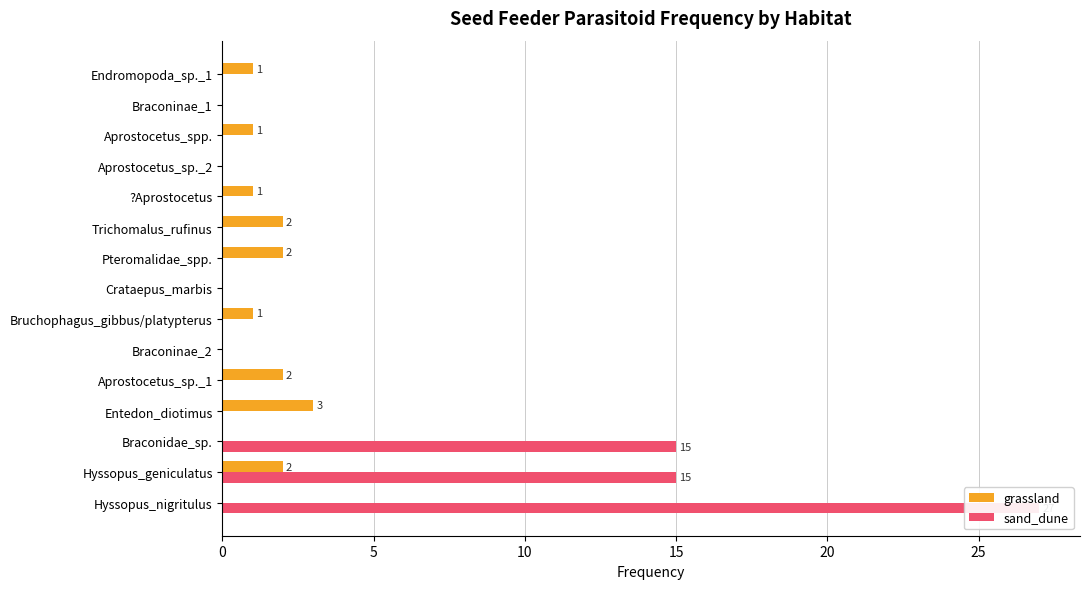

List the series in order of their peak value, lowest first.

grassland, sand_dune